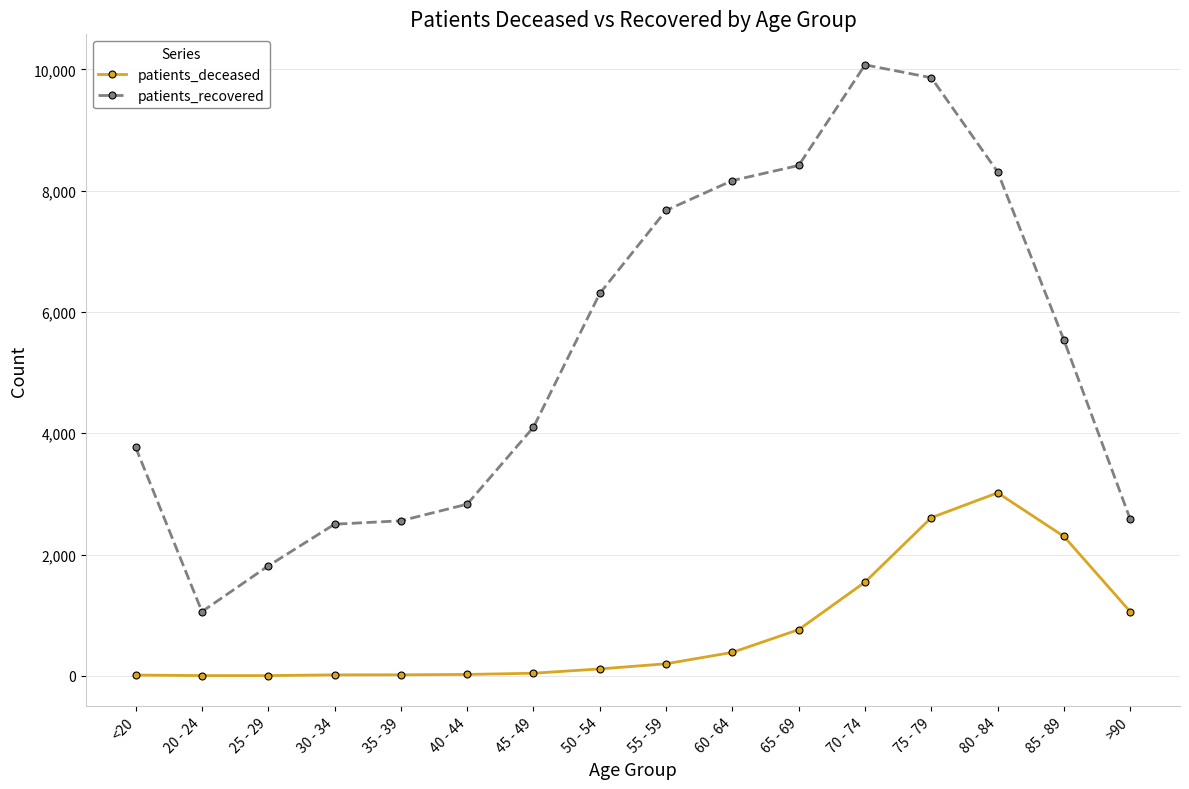

List the series in order of their peak value, lowest first.

patients_deceased, patients_recovered